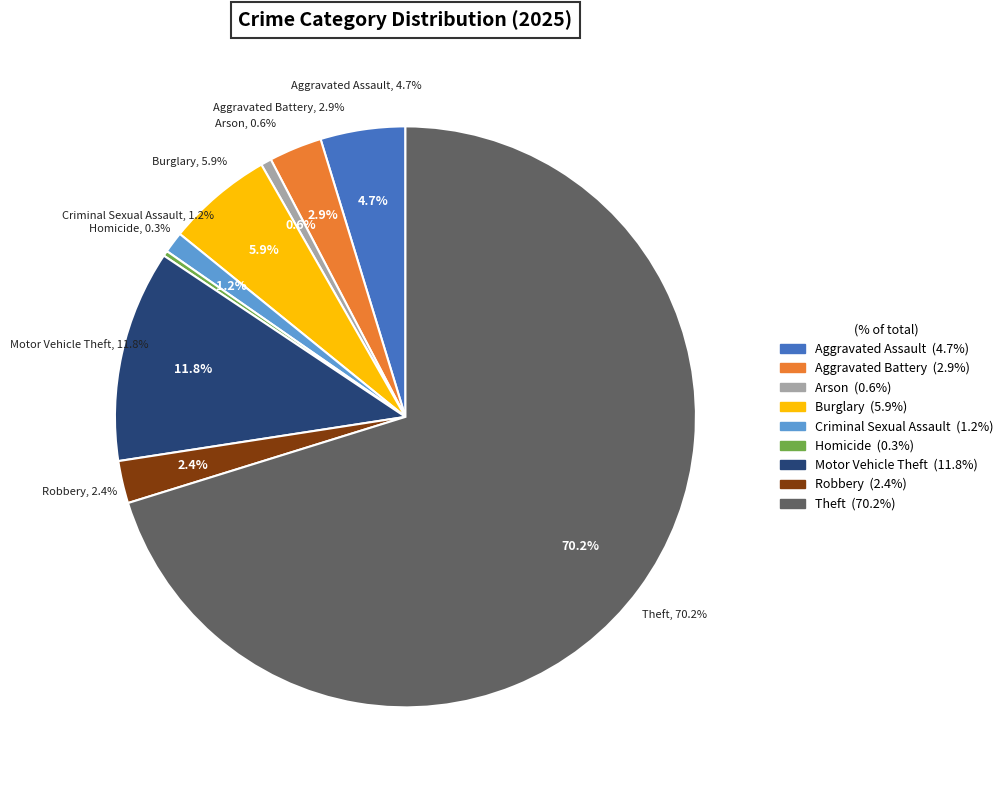

What is the smallest slice in the pie chart?

Homicide